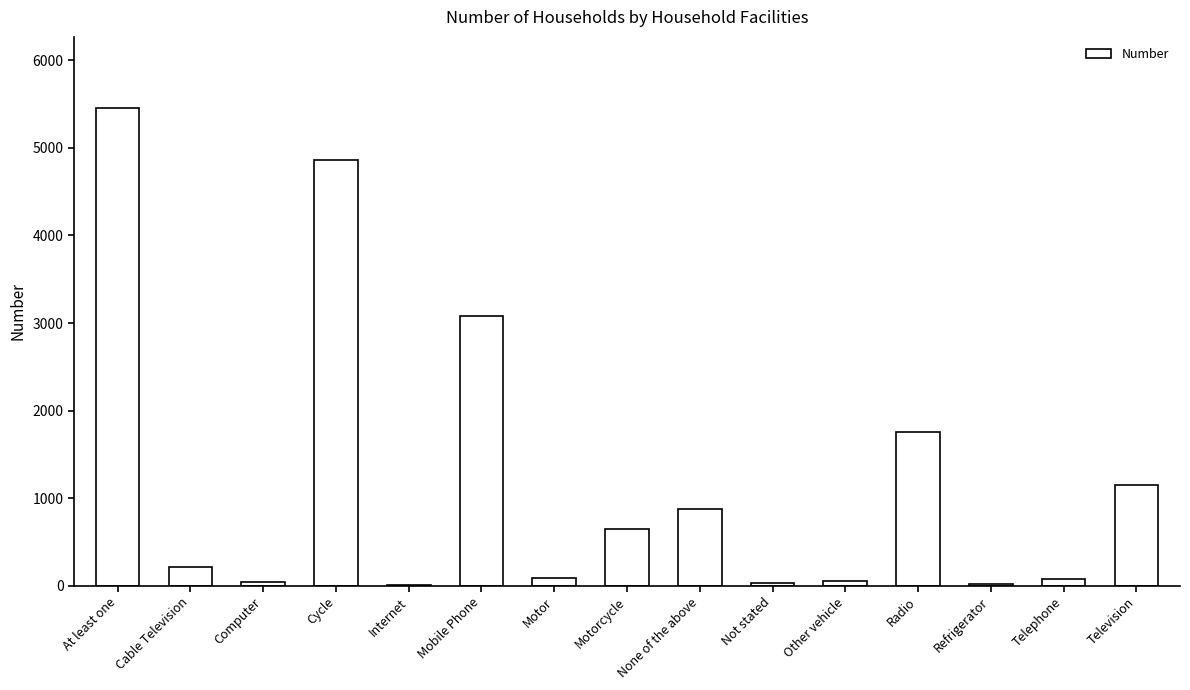

At which label is the value closest to 2729?

Mobile Phone